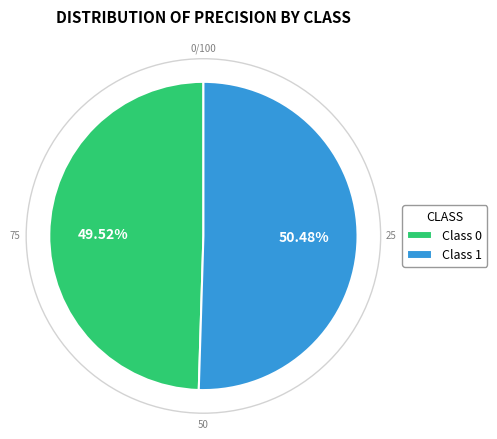

Is the sum of Class 0 and Class 1 greater than half?

Yes